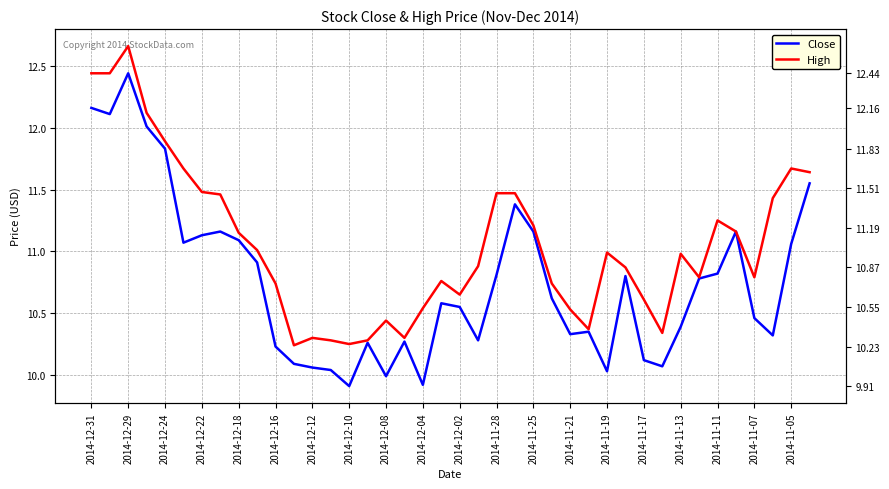

True or false: High and Close intersect in this chart.

False